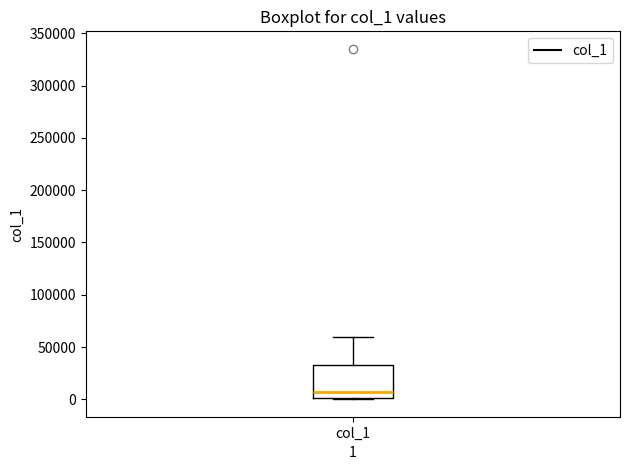

Transcribe this box plot: give where the median line is, the range the box spans, and where the two whiskers end, as read against the y-axis. The values are not printed on the chart, so give them approximately, as read against the axis.

median 5000, box 0 to 35000, whiskers 0 to 60000